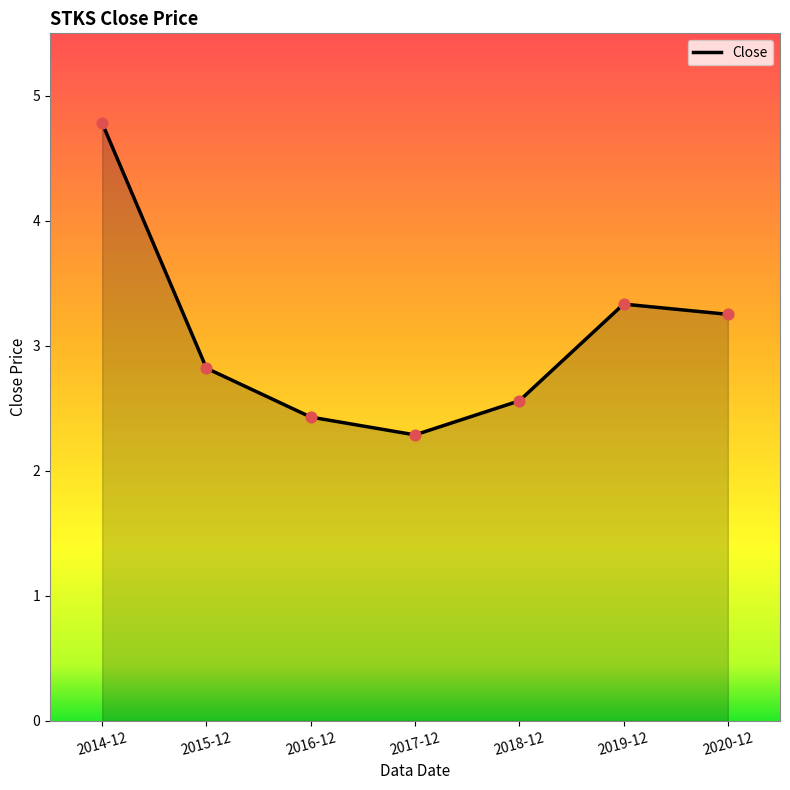

What is the change in value from 2014-12 to 2015-12?

-2.0